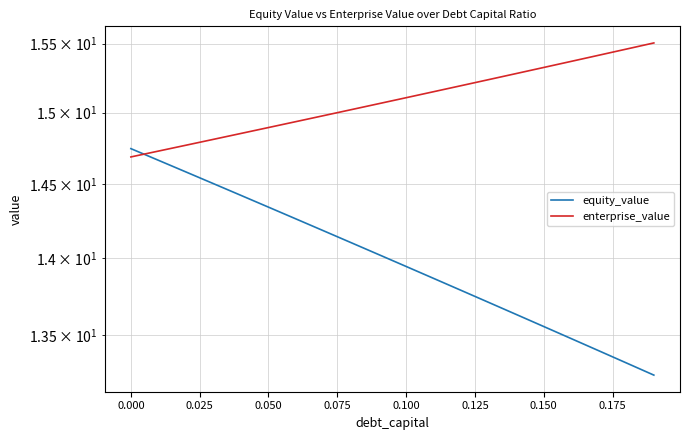

True or false: equity_value has more than 0 points higher than both neighbors.

False